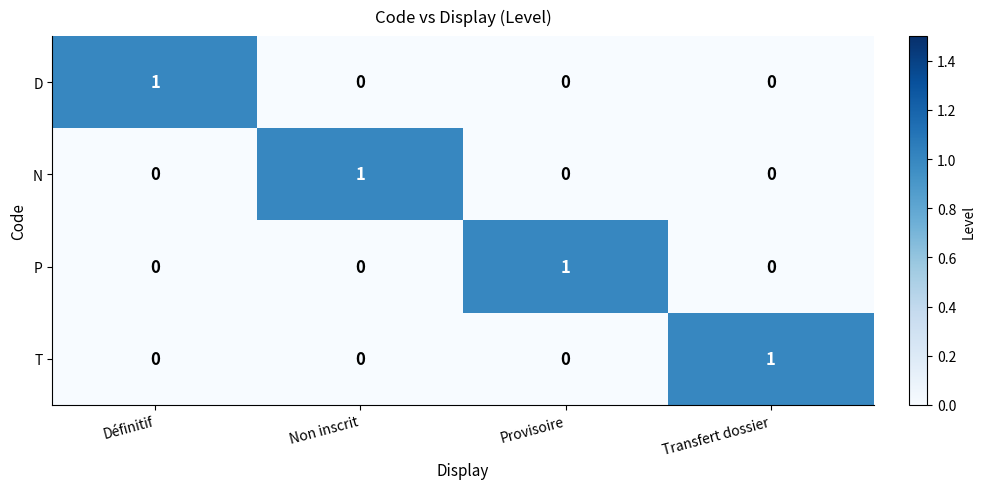

What is the total value across all series at Définitif?

1